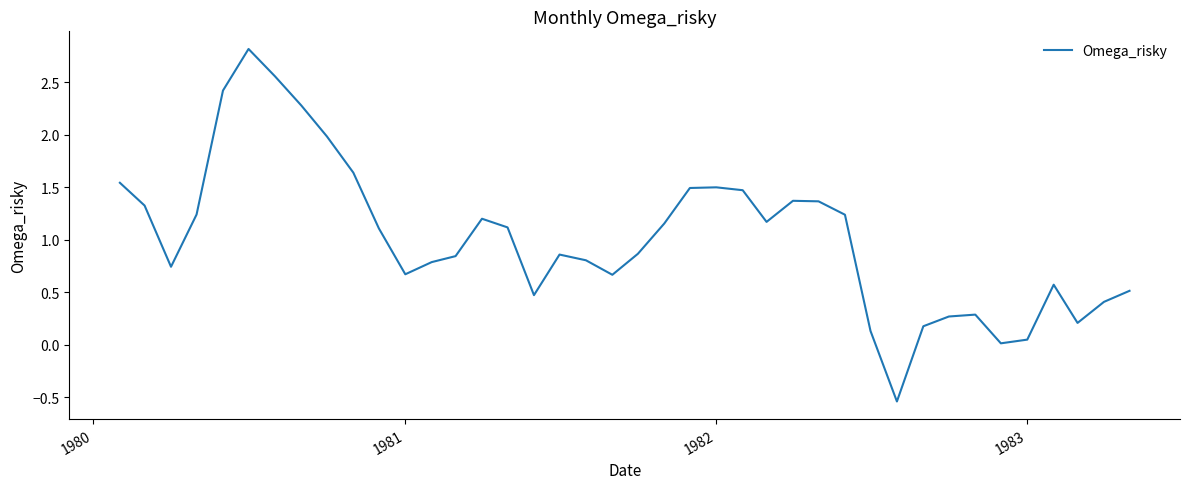

What is the difference between the maximum and minimum values?

3.4